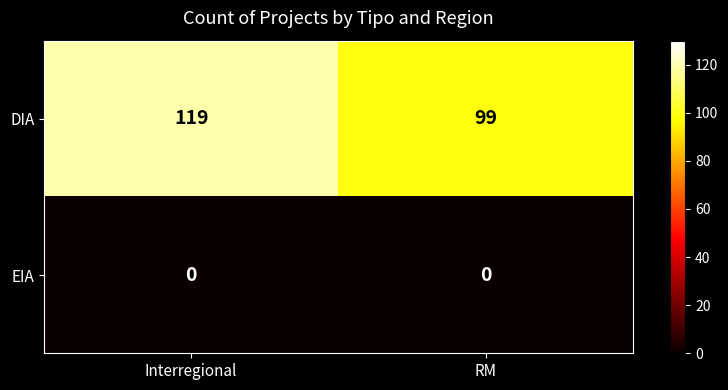

Between Interregional and RM, which series saw the biggest shift?

DIA